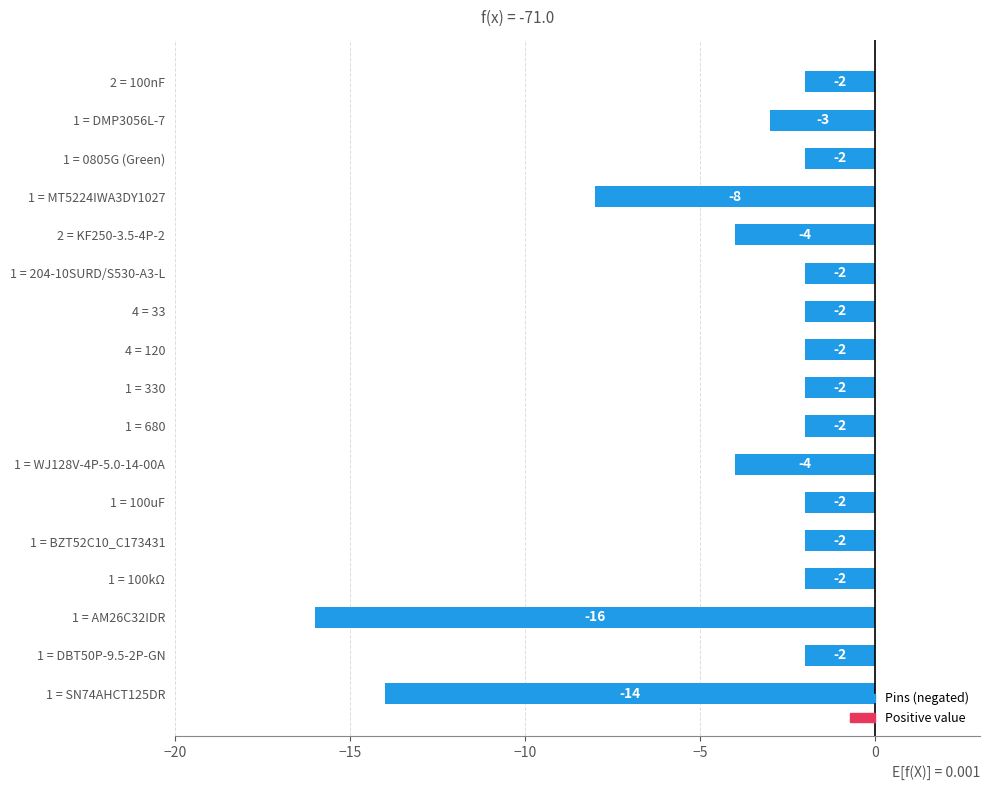

What is the average value?

-4